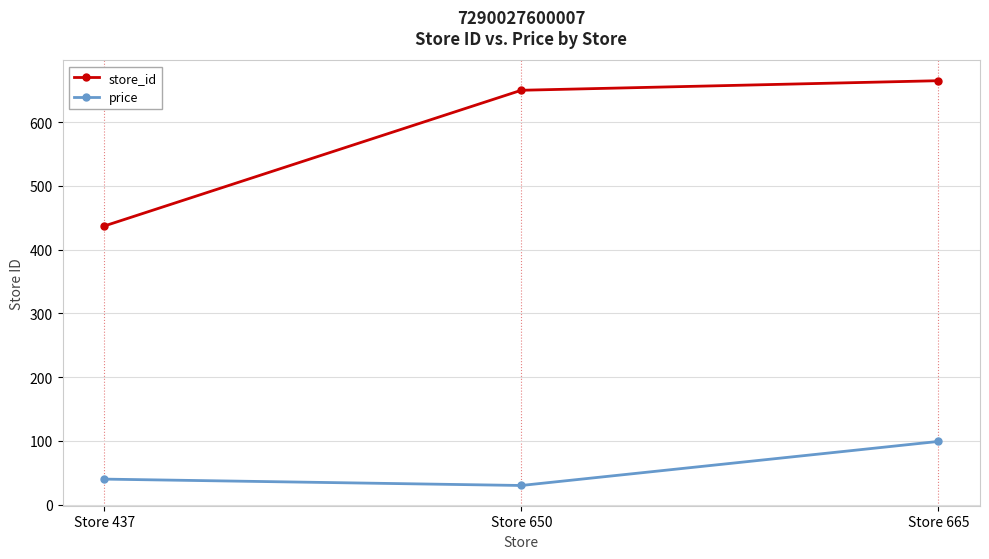

At which label does price first exceed 39?

Store 437